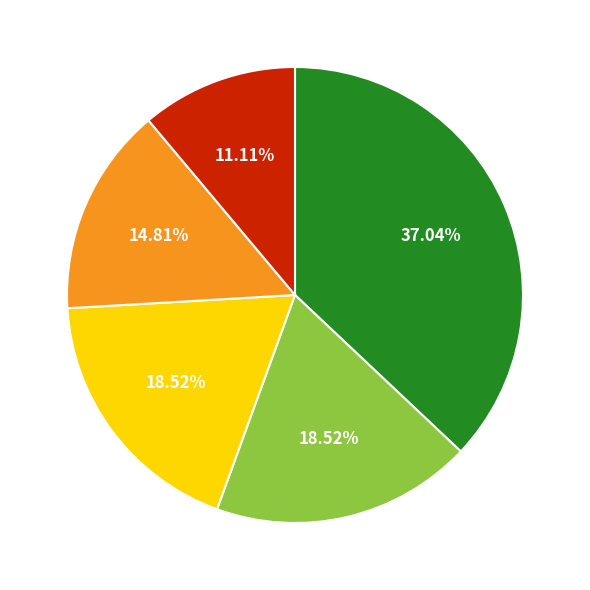

Does any single category account for the majority?

No